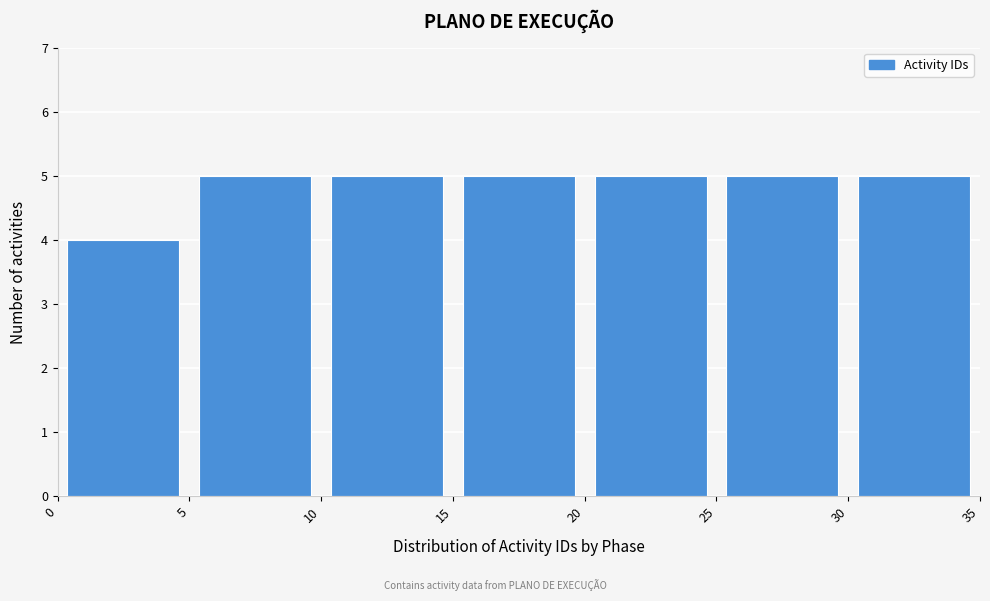

Reading left to right, list every bar in this chart as the range it spans on the x-axis followed by its height. The values are not printed on the chart, so give them approximately, as read against the axis.

0 to 5: 4
5 to 10: 5
10 to 15: 5
15 to 20: 5
20 to 25: 5
25 to 30: 5
30 to 35: 5